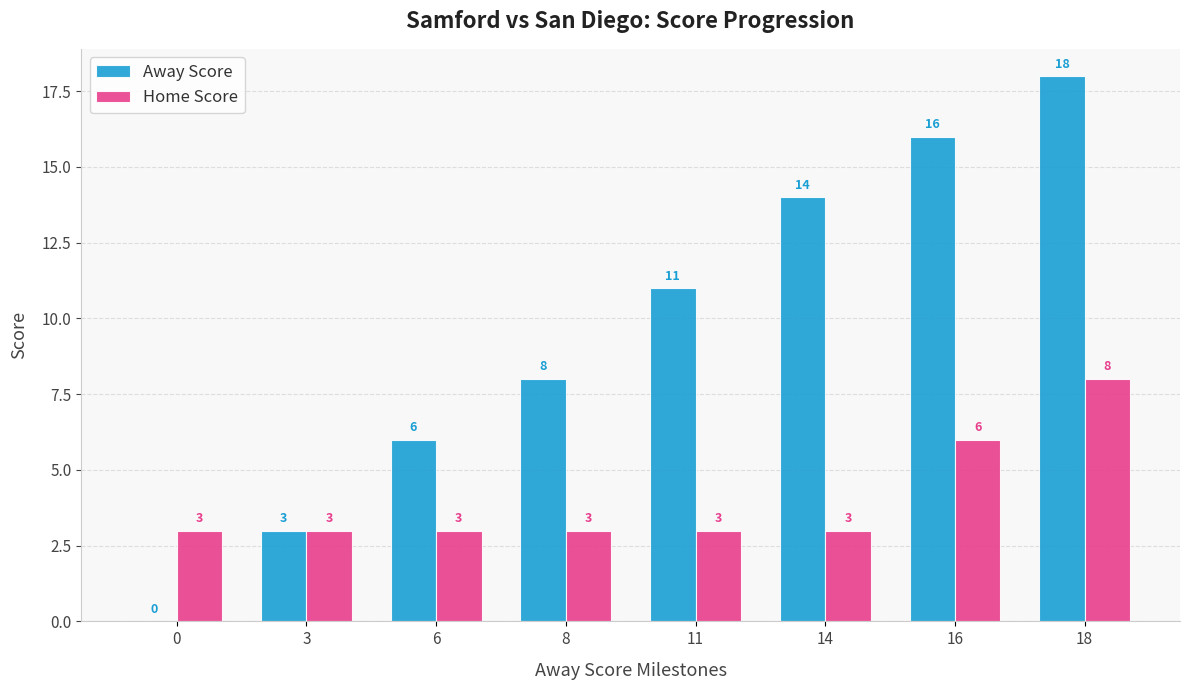

How many data points does each series have?

8